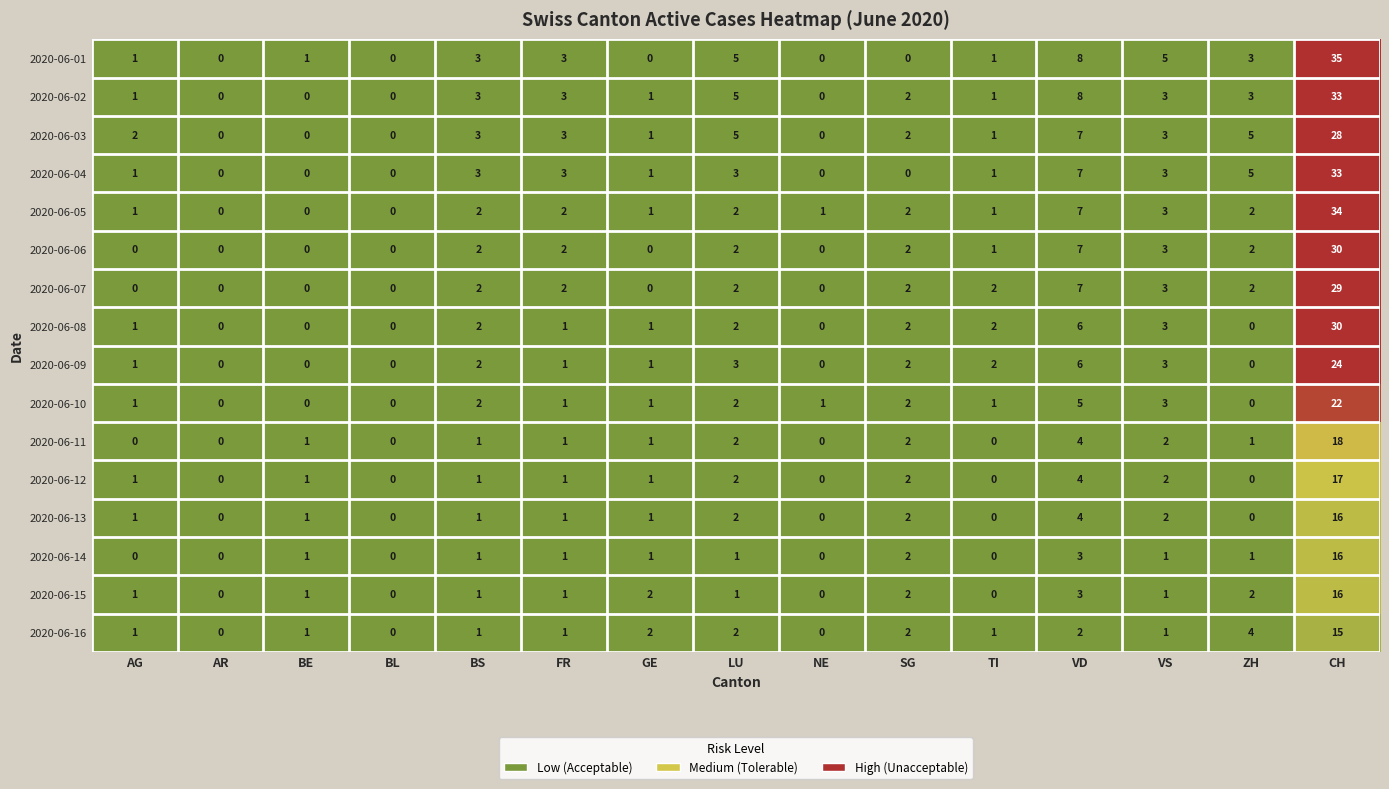

What is the highest value of the 2020-06-04 series?

33